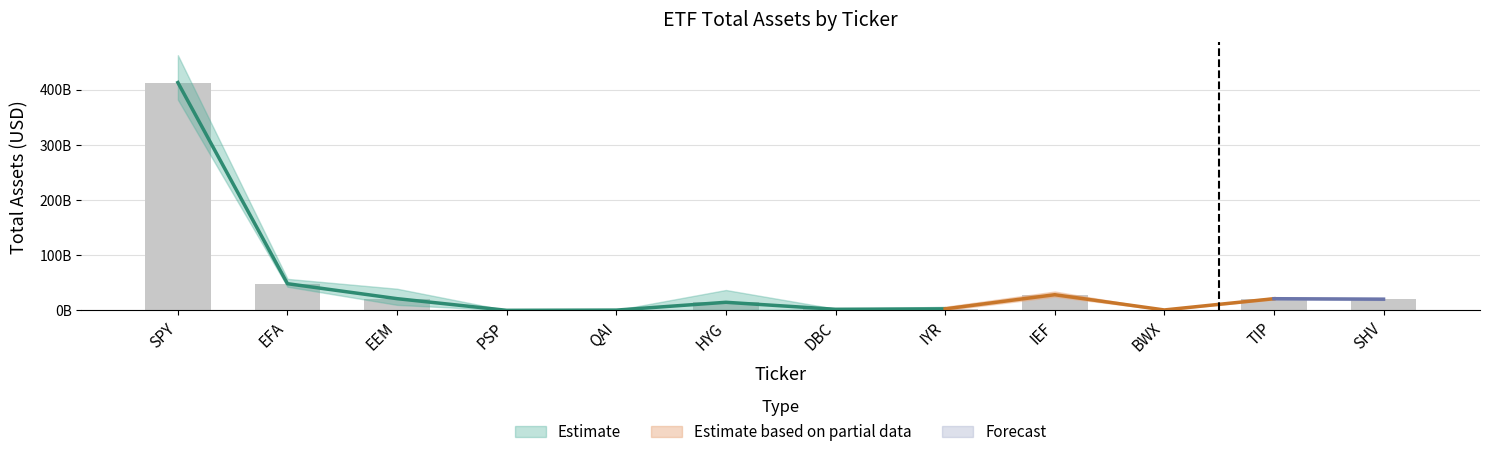

Reading left to right, extract all data points from this chart.

412799303680	48446230528	21355970560	214931952	624121728	14783441920	2091483648	2840025600	28524961792	898953088	21275783168	20401782784